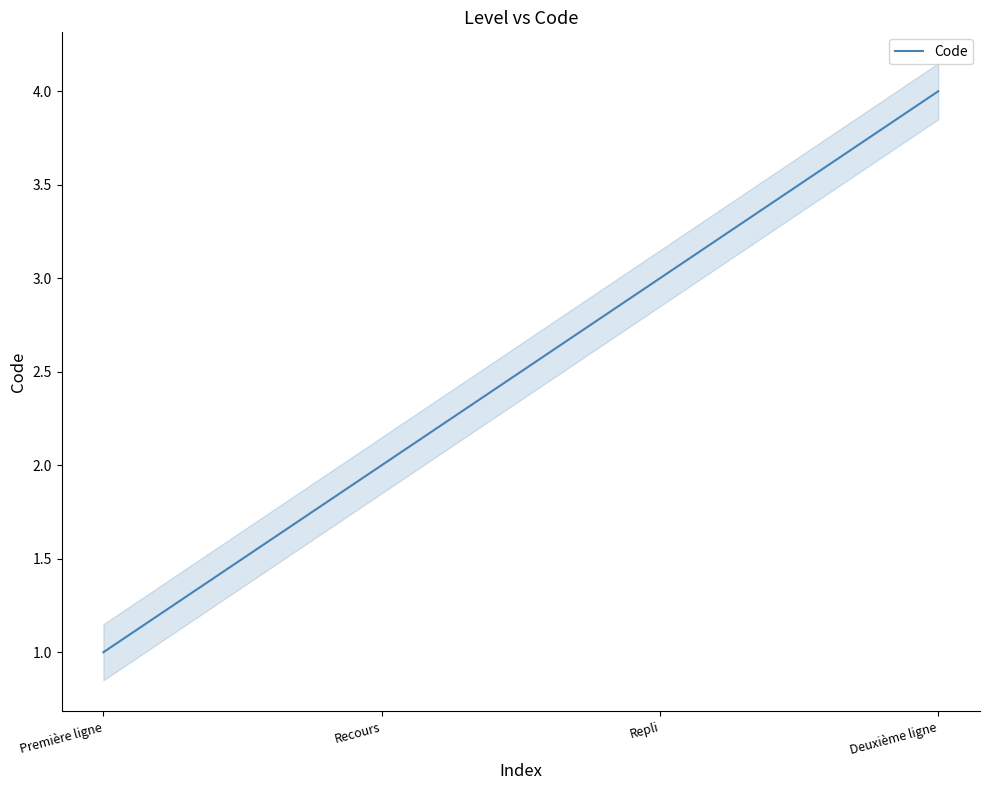

Is it true that the value at Première ligne is 1?

True